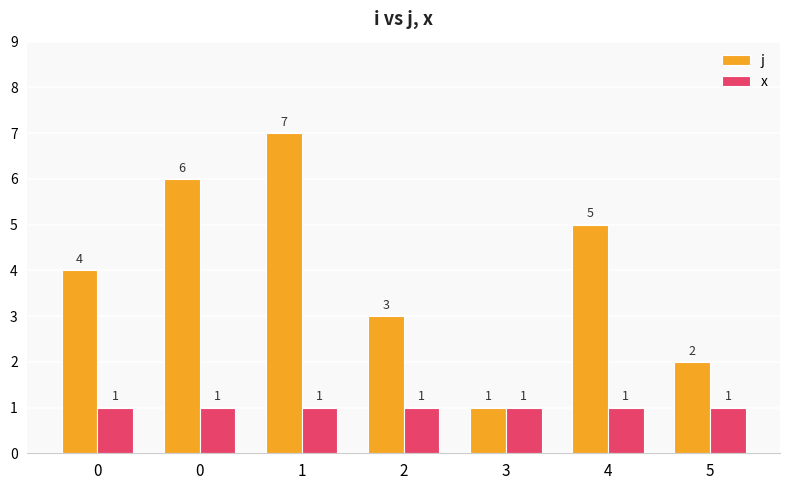

How many bars are there in total?

14